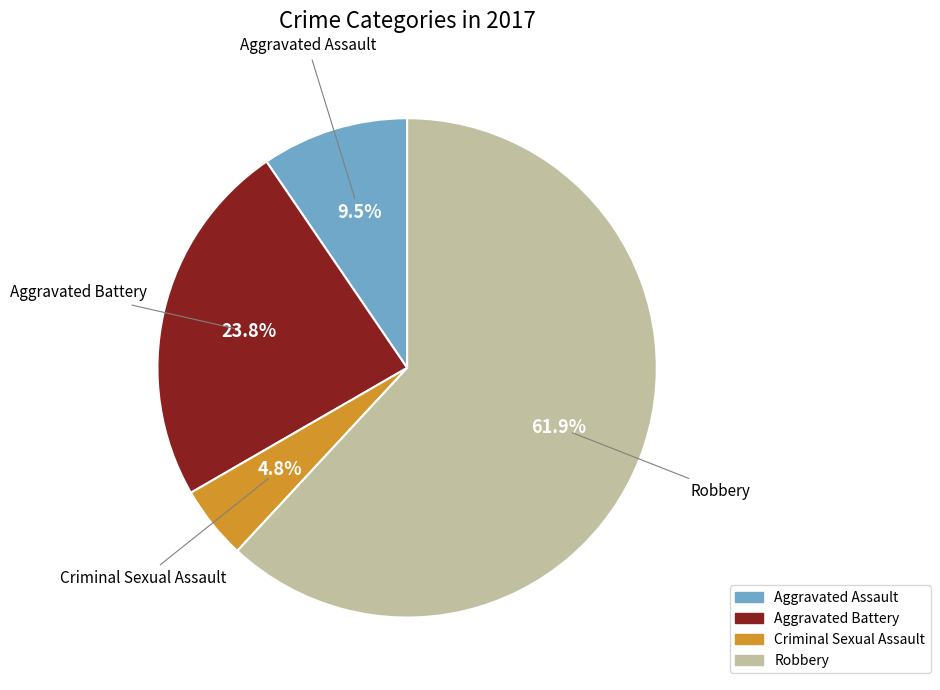

To the nearest percent, what is the combined percentage of Criminal Sexual Assault and Aggravated Battery?

29%